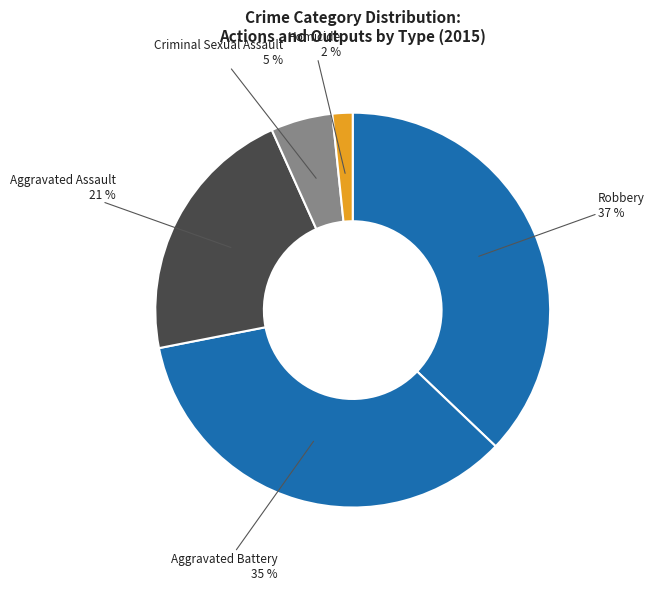

Which category has the smallest portion of the pie?

Homicide